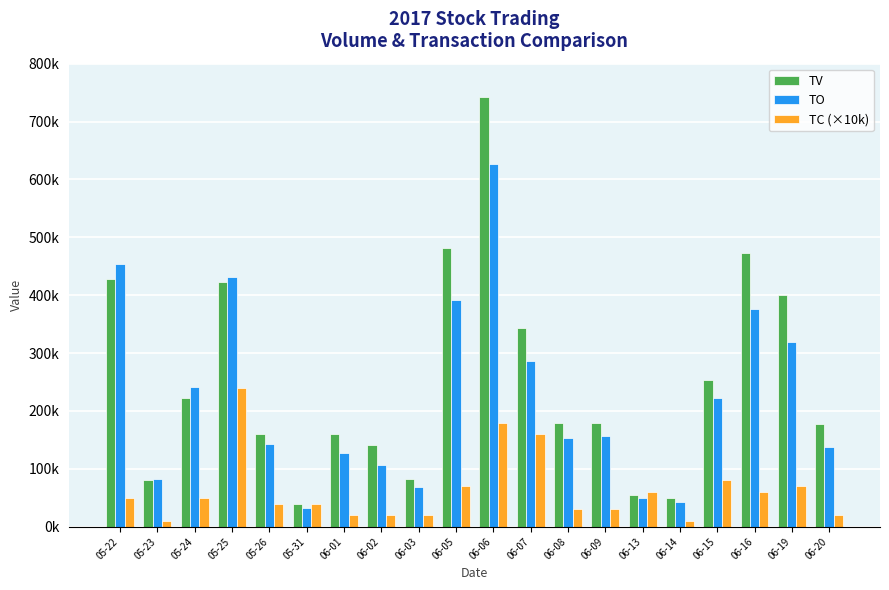

Where is TO nearest to the value 329260?

06-19